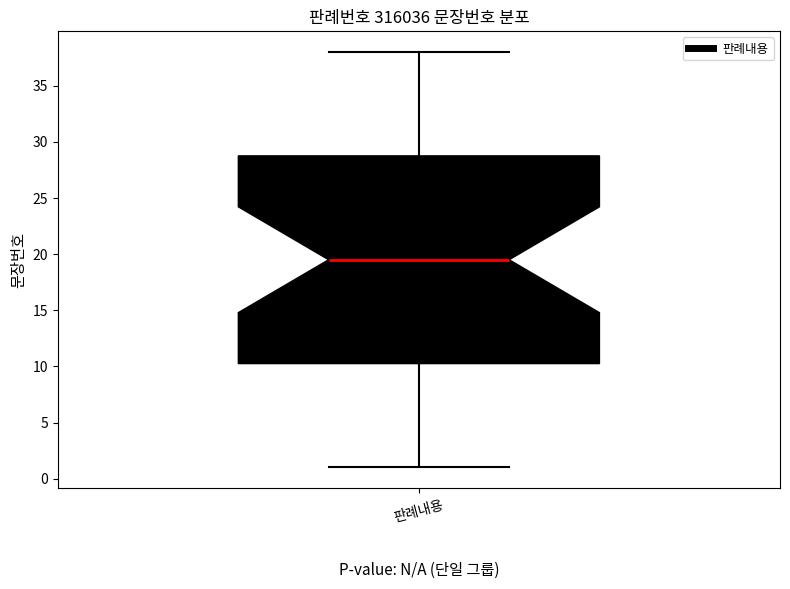

Where does the upper whisker of the box for 판례내용 end on the y-axis? The values are not printed on the chart, so give them approximately, as read against the axis.

38.0